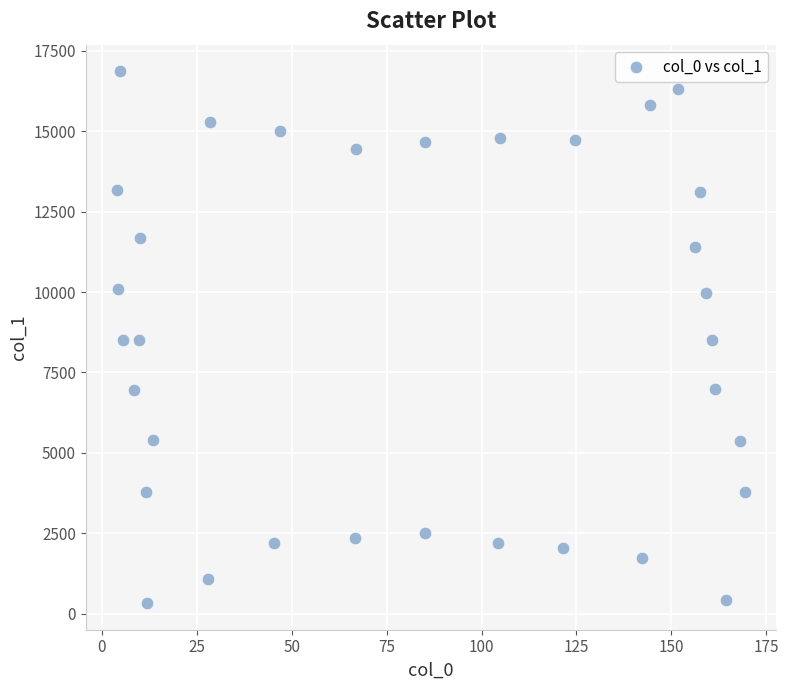

What is the range of Y values (max minus min)?

16544.2